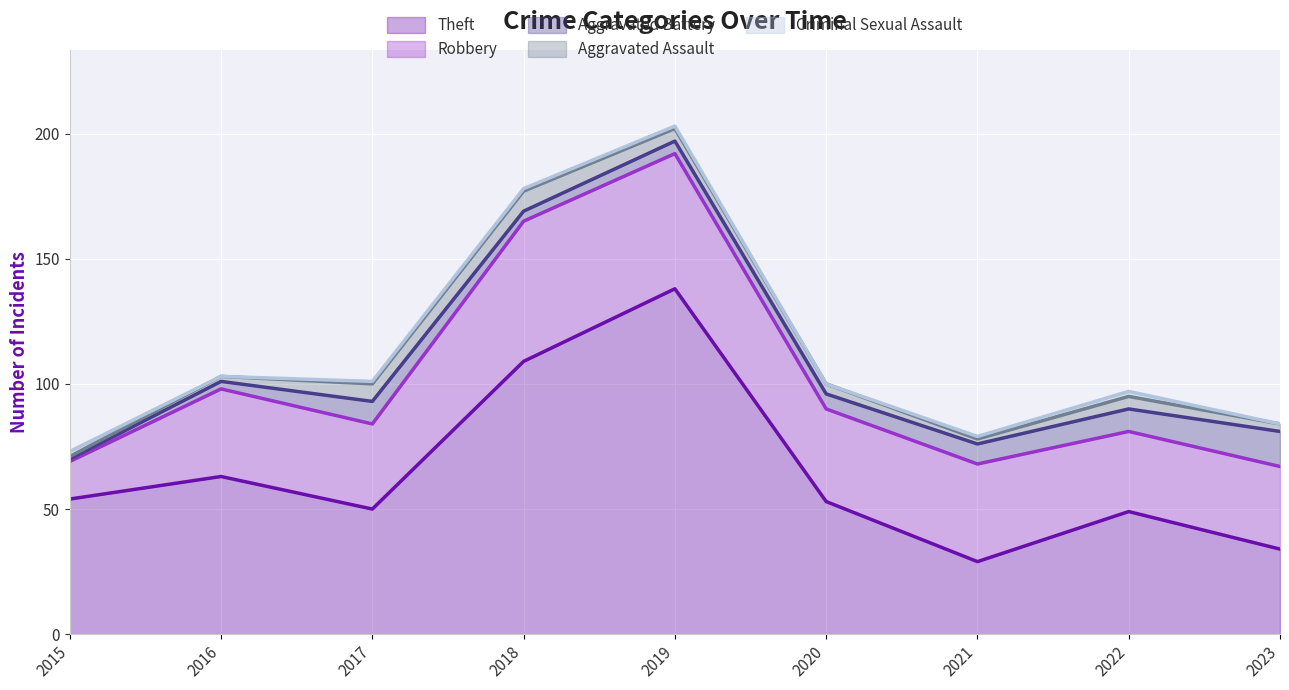

True or false: Criminal Sexual Assault and Aggravated Battery cross at least once.

True